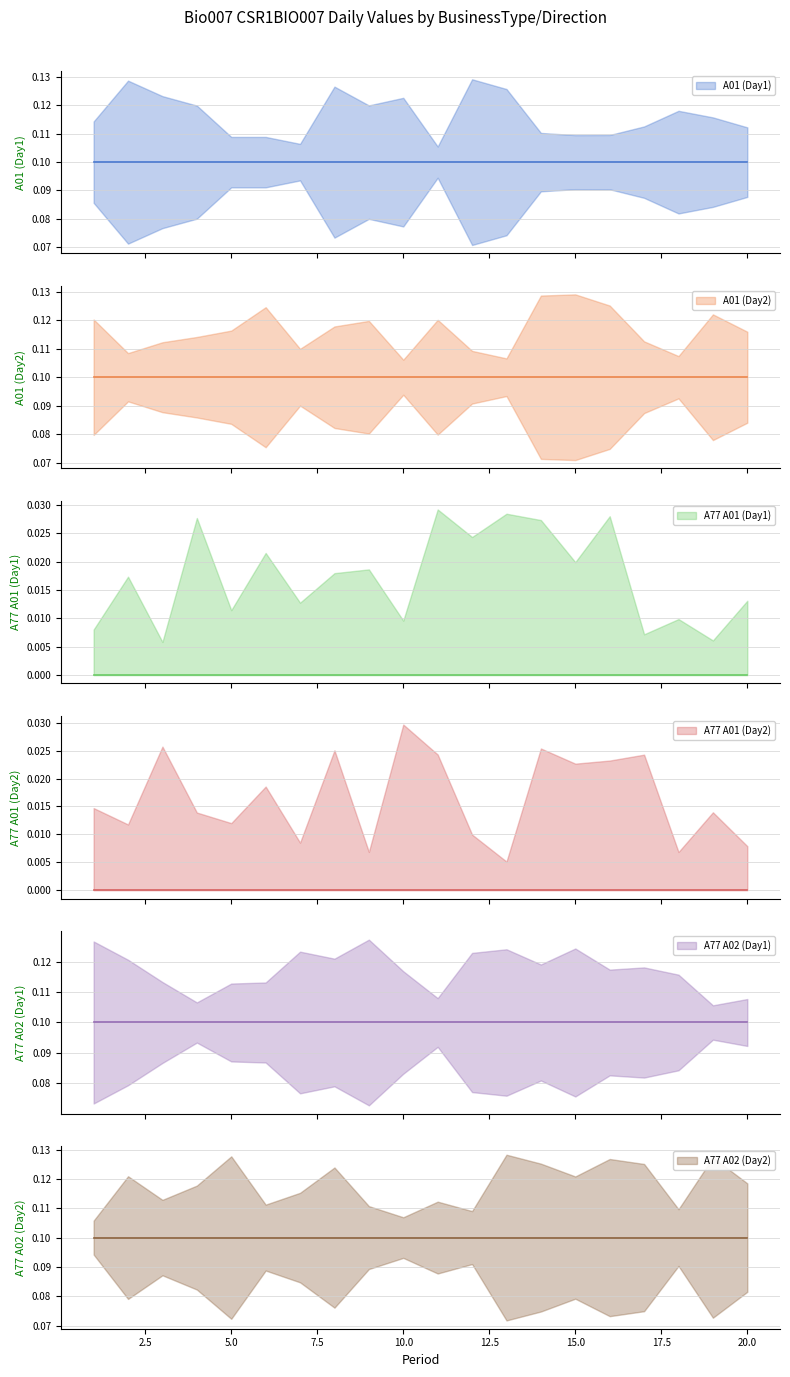

At which label does A77 A01 (Day2) reach its minimum?

1